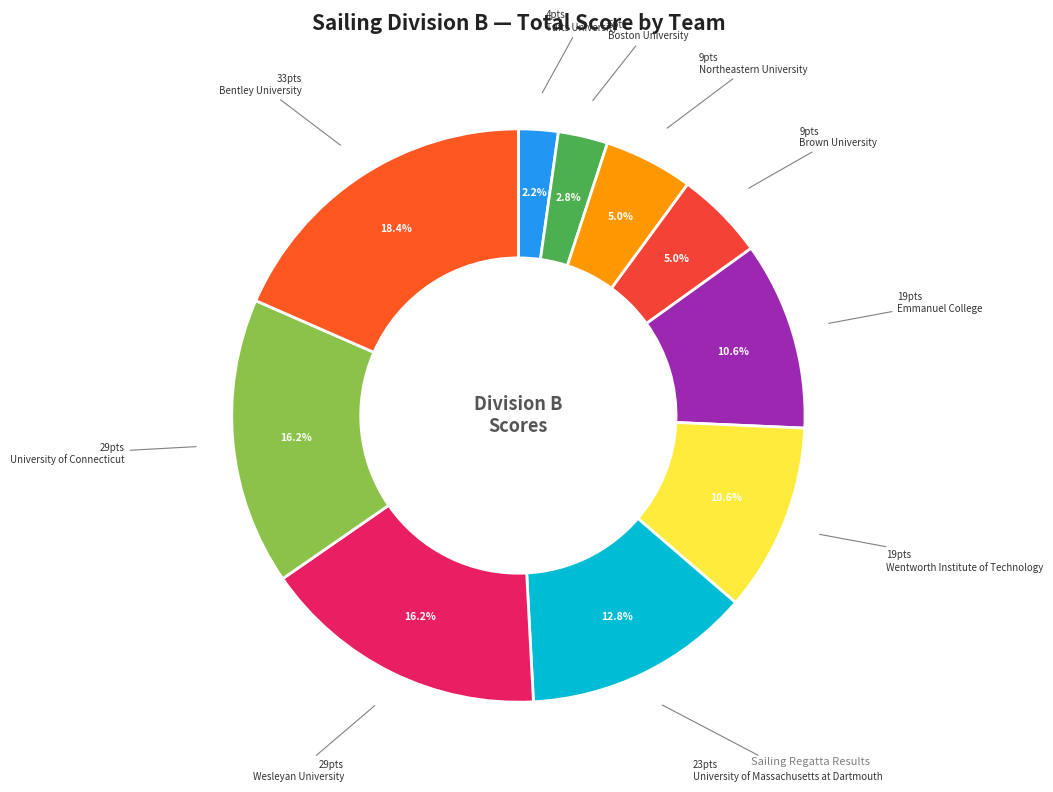

What is the ratio of the value at Emmanuel College to the value at University of Connecticut?

0.7